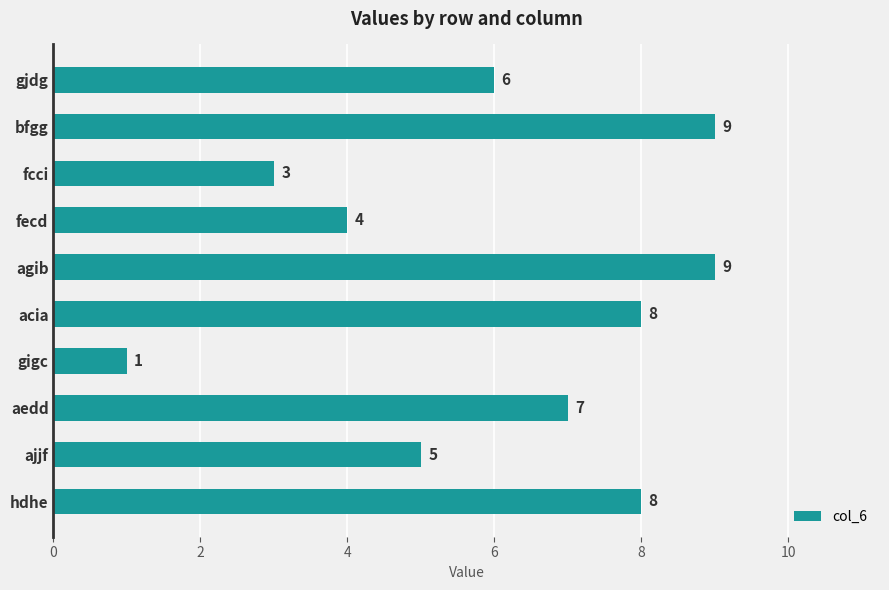

Does the chart contain any negative values?

No